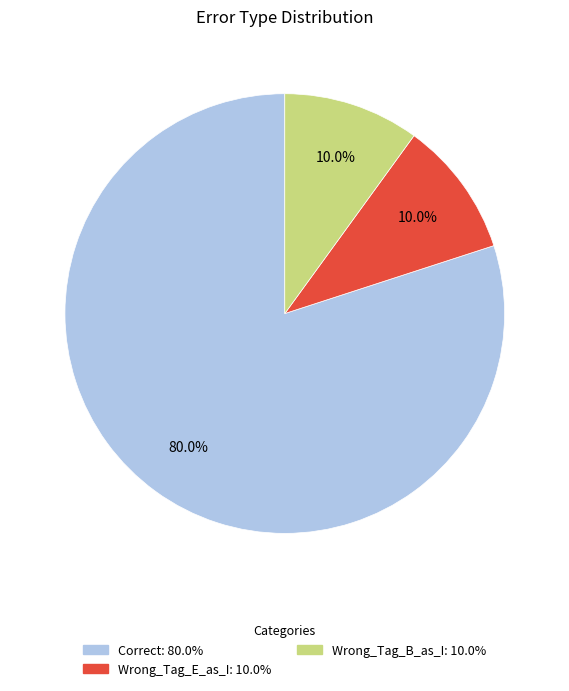

The Wrong_Tag_E_as_I slice represents 21% of the pie. True or false?

False